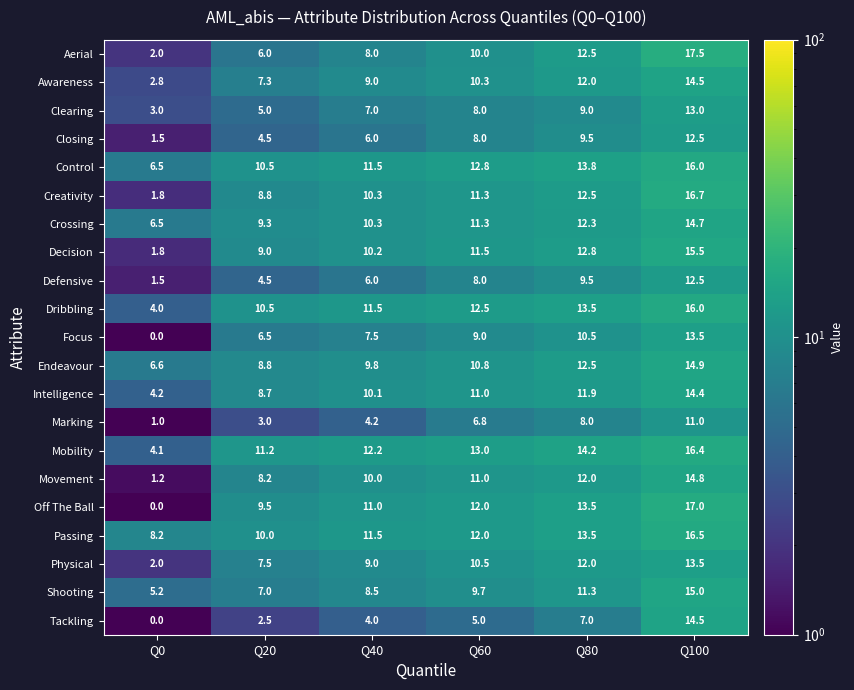

Rank the categories by Off The Ball value from highest to lowest.

Q100, Q80, Q60, Q40, Q20, Q0